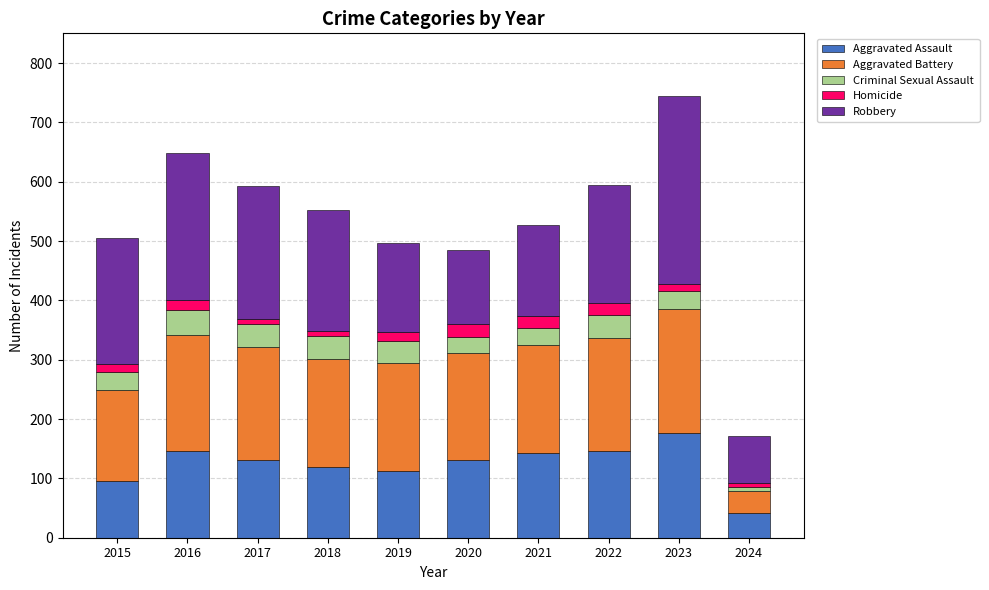

How many data points does each series have?

10